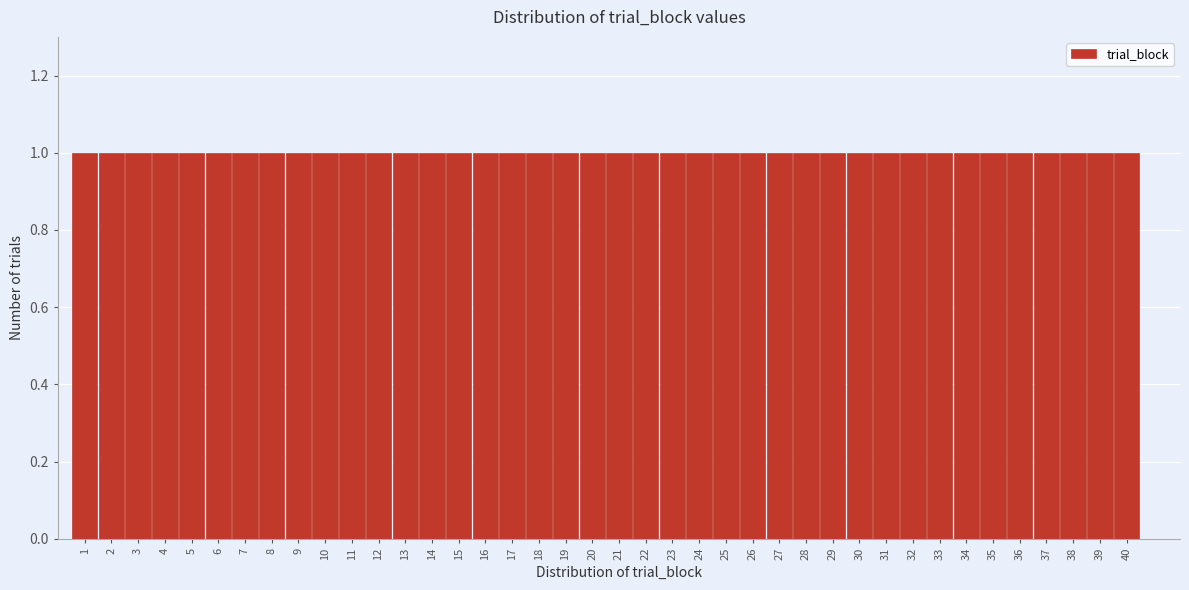

What is the height of the bar covering 14.5 to 15.5 on the x-axis? The values are not printed on the chart, so give them approximately, as read against the axis.

1